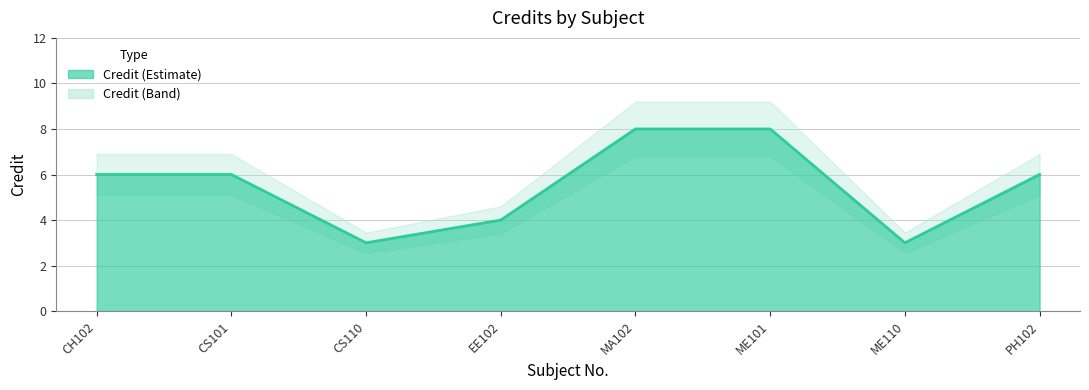

What is the difference between the maximum and minimum values?

5